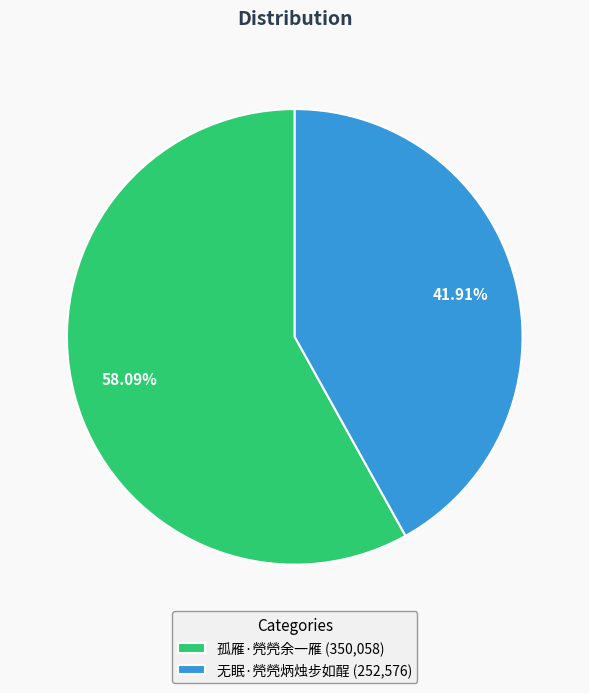

To the nearest percent, what is the combined percentage of 无眠·焭焭炳烛步如酲 and 孤雁·焭焭余一雁?

100%